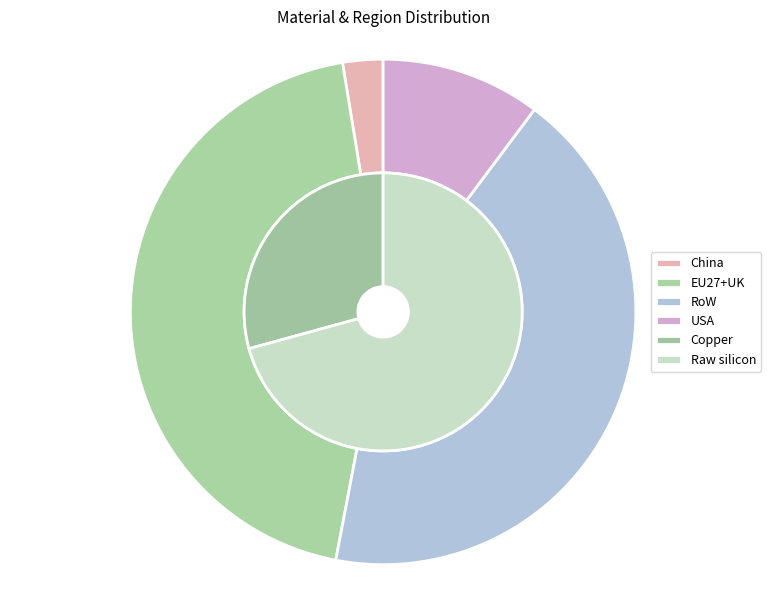

Which slice represents more than half of the pie?

Raw silicon